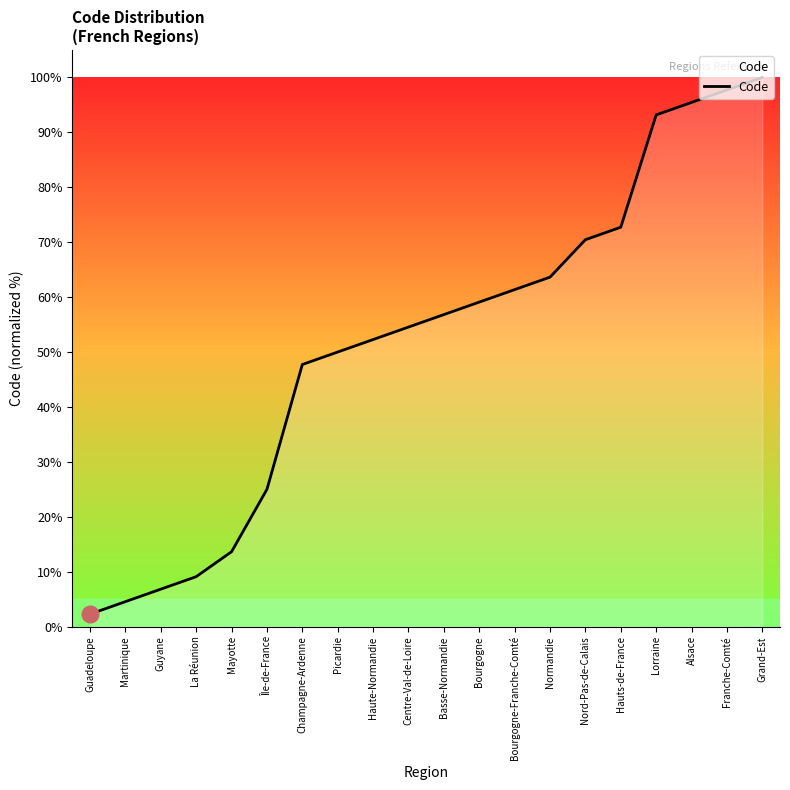

At which label does the data first exceed 56?

Basse-Normandie